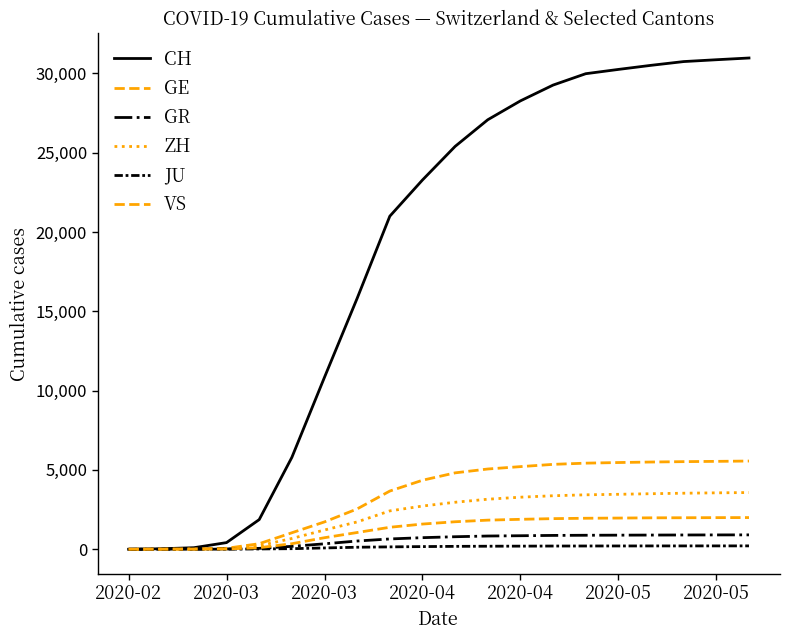

True or false: GE and JU intersect in this chart.

False